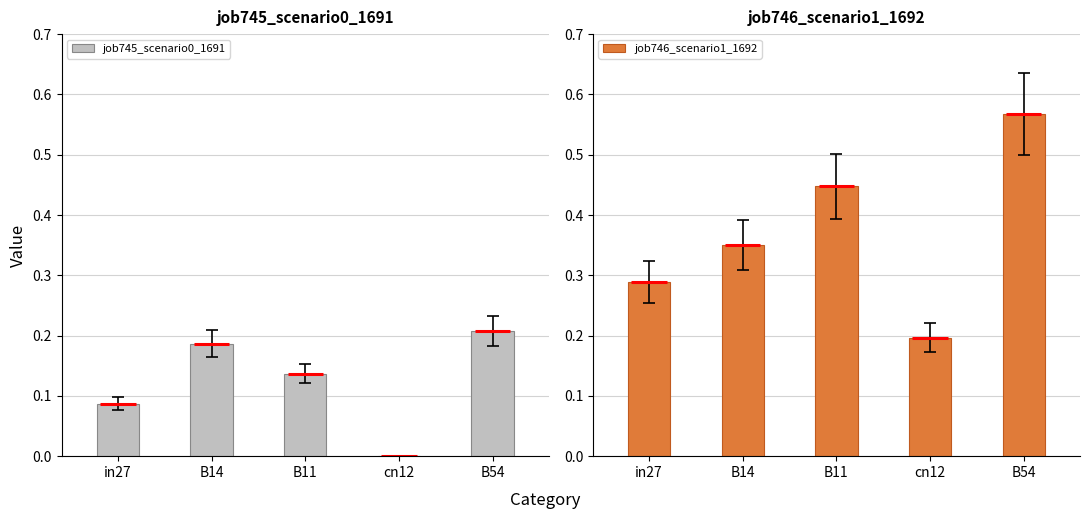

Reading left to right, transcribe all the data shown in this chart.

job745_scenario0_1691: in27=0.1	B14=0.2	B11=0.1	cn12=0.0	B54=0.2
job746_scenario1_1692: in27=0.3	B14=0.4	B11=0.4	cn12=0.2	B54=0.6